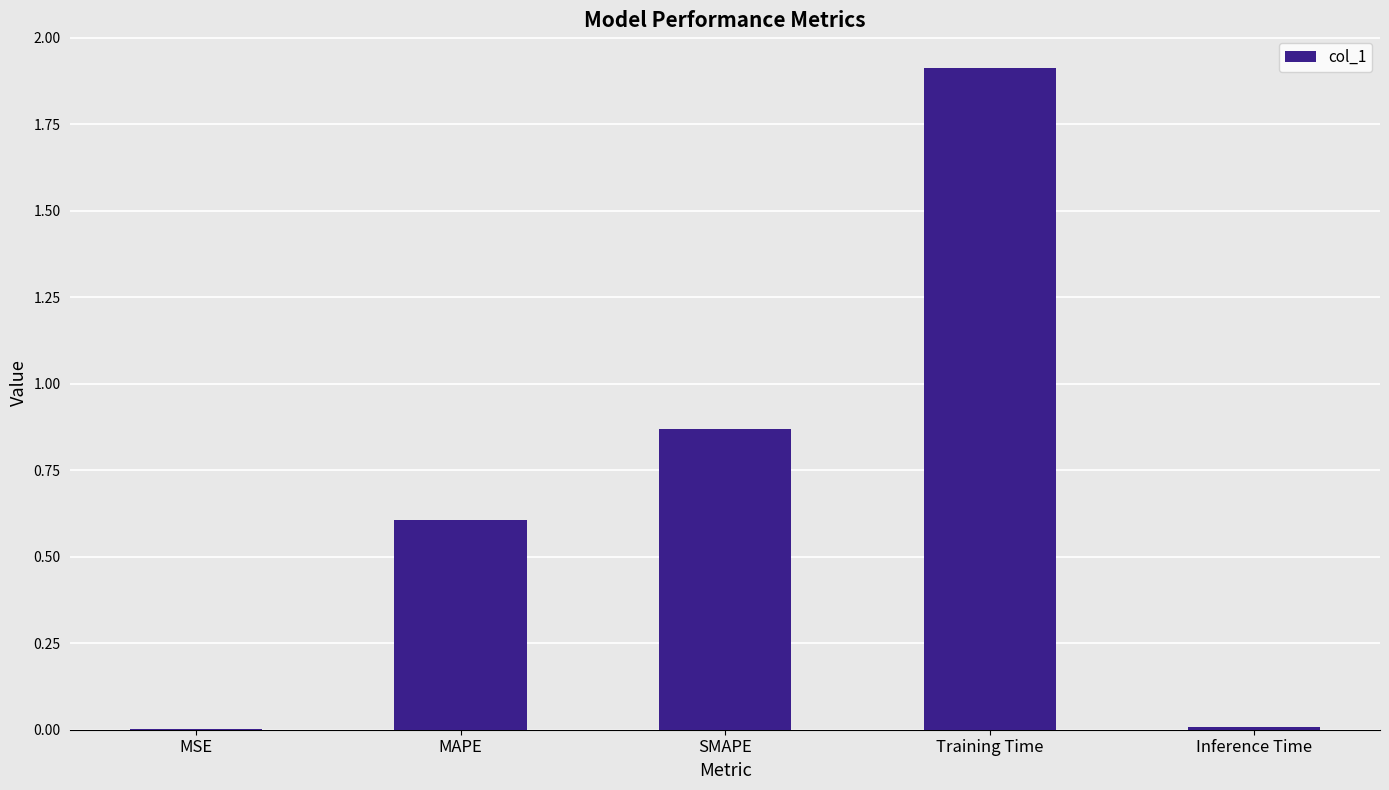

Are the bars grouped side by side (vs. stacked)?

No